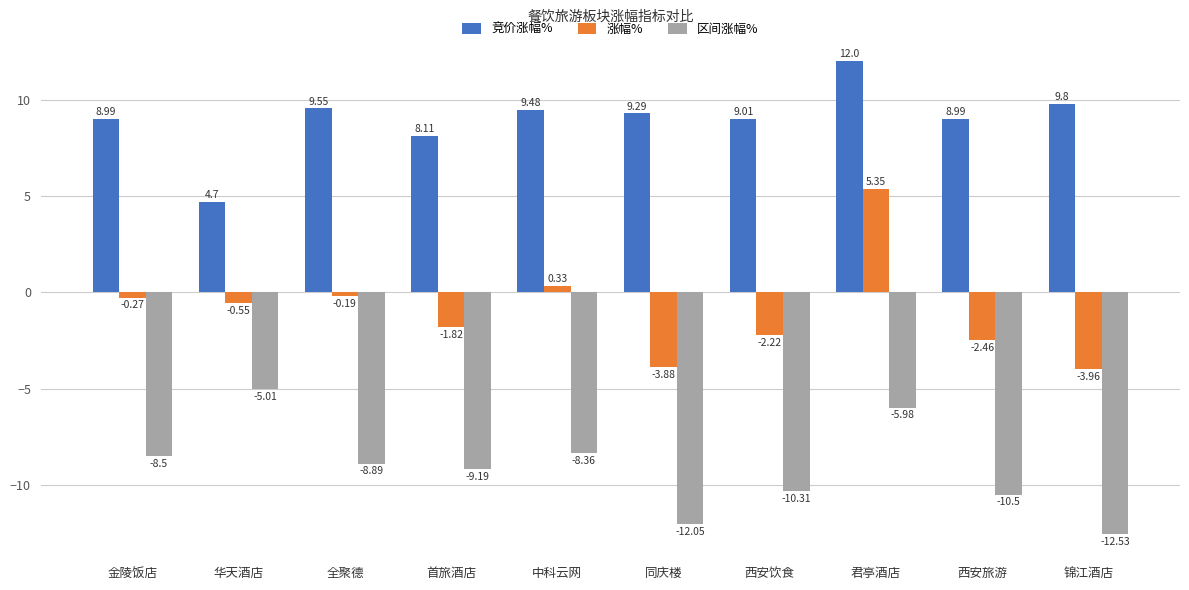

Which series has the largest total across all categories?

竞价涨幅%